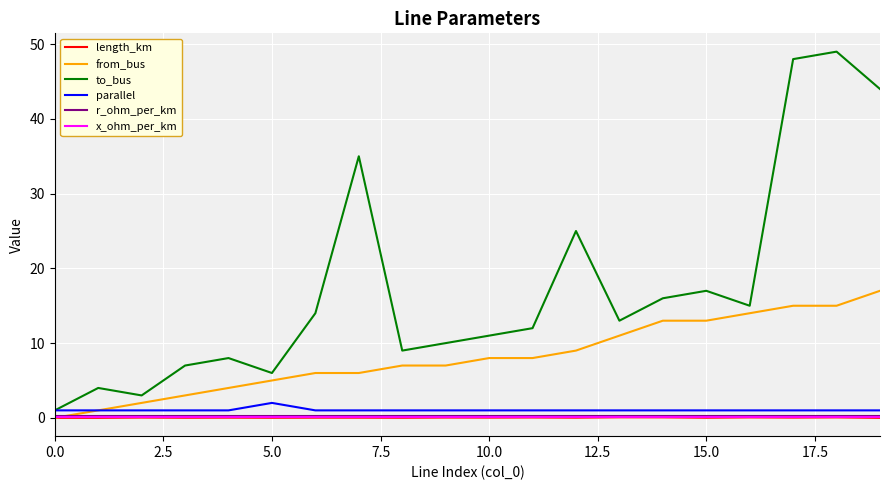

At how many categories does at least one series exceed 36?

3